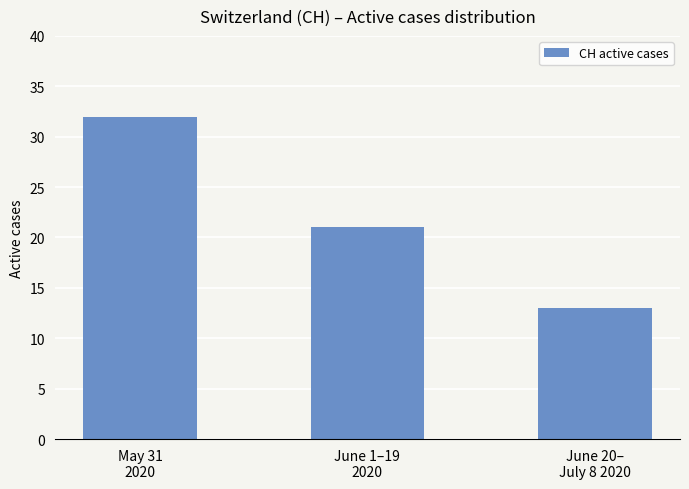

Which label corresponds to the largest value in the chart?

May 31
2020